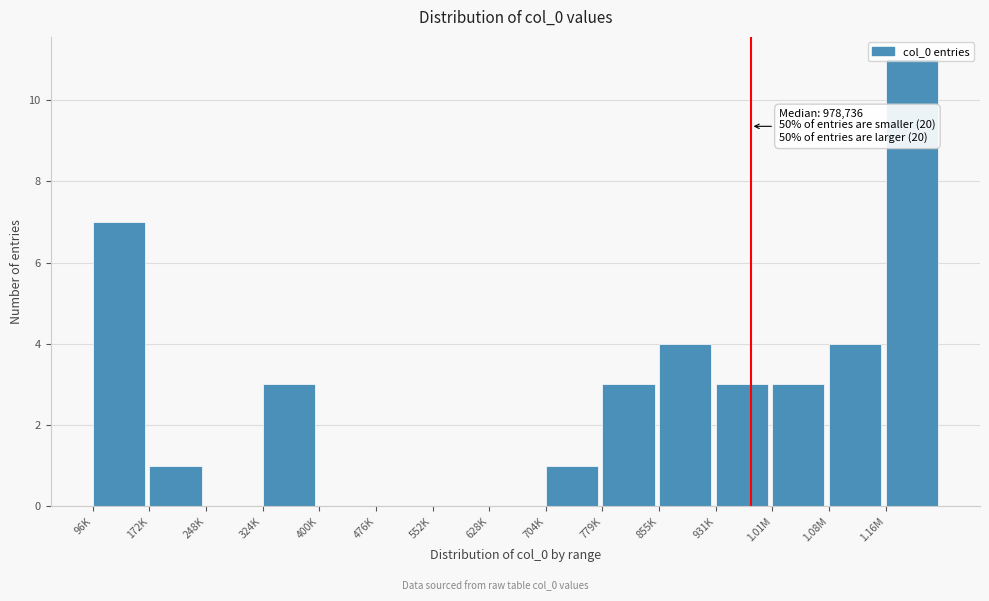

Approximately how many times larger is the value at 931K compared to 172K?

3.0